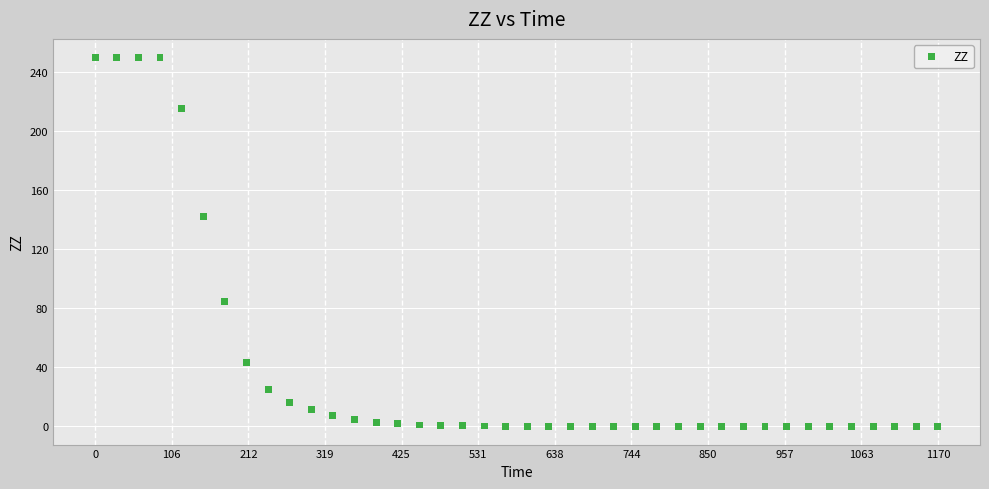

What Y value in the scatter plot is closest to 125?

141.8